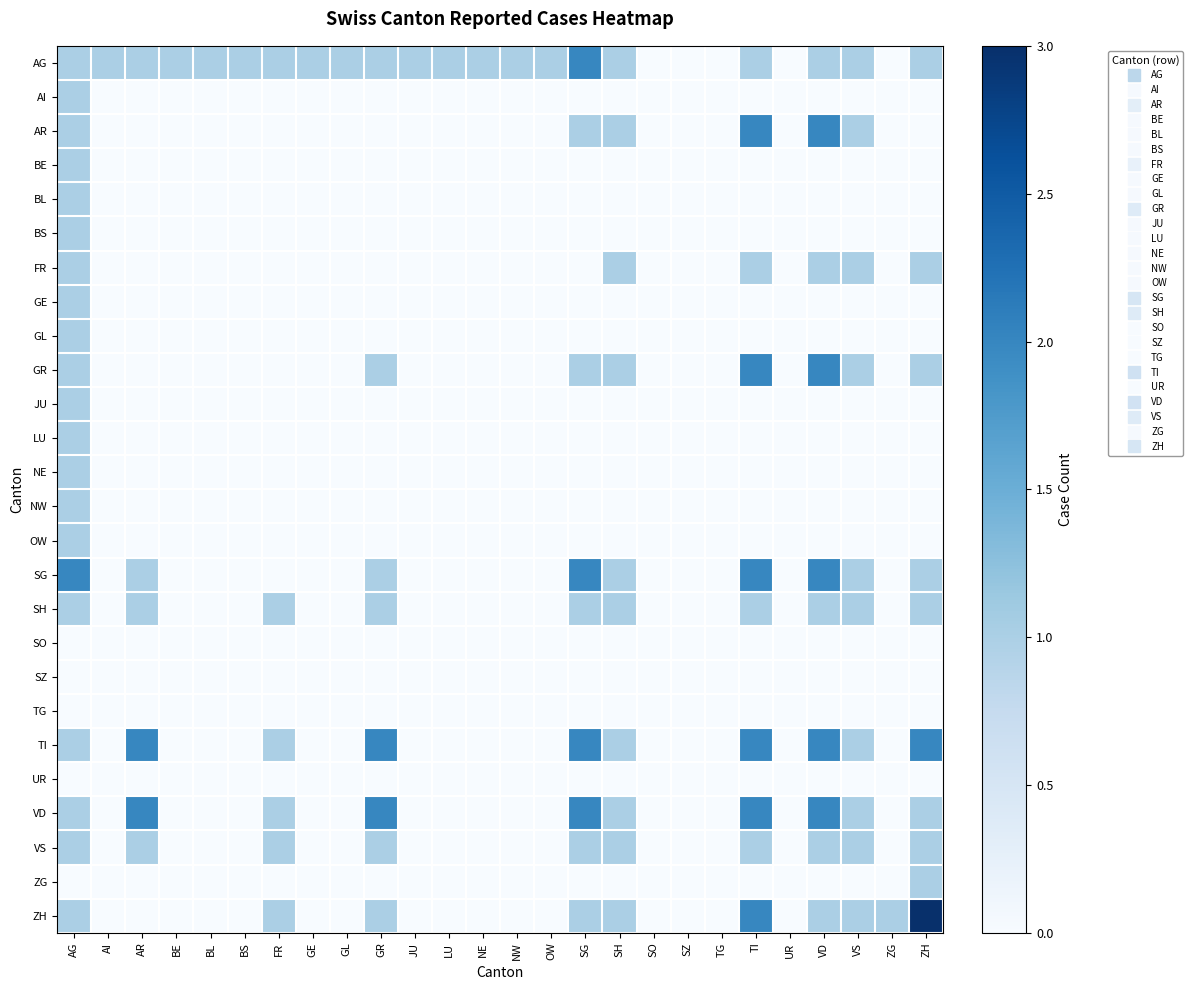

How many series are shown in this chart?

26